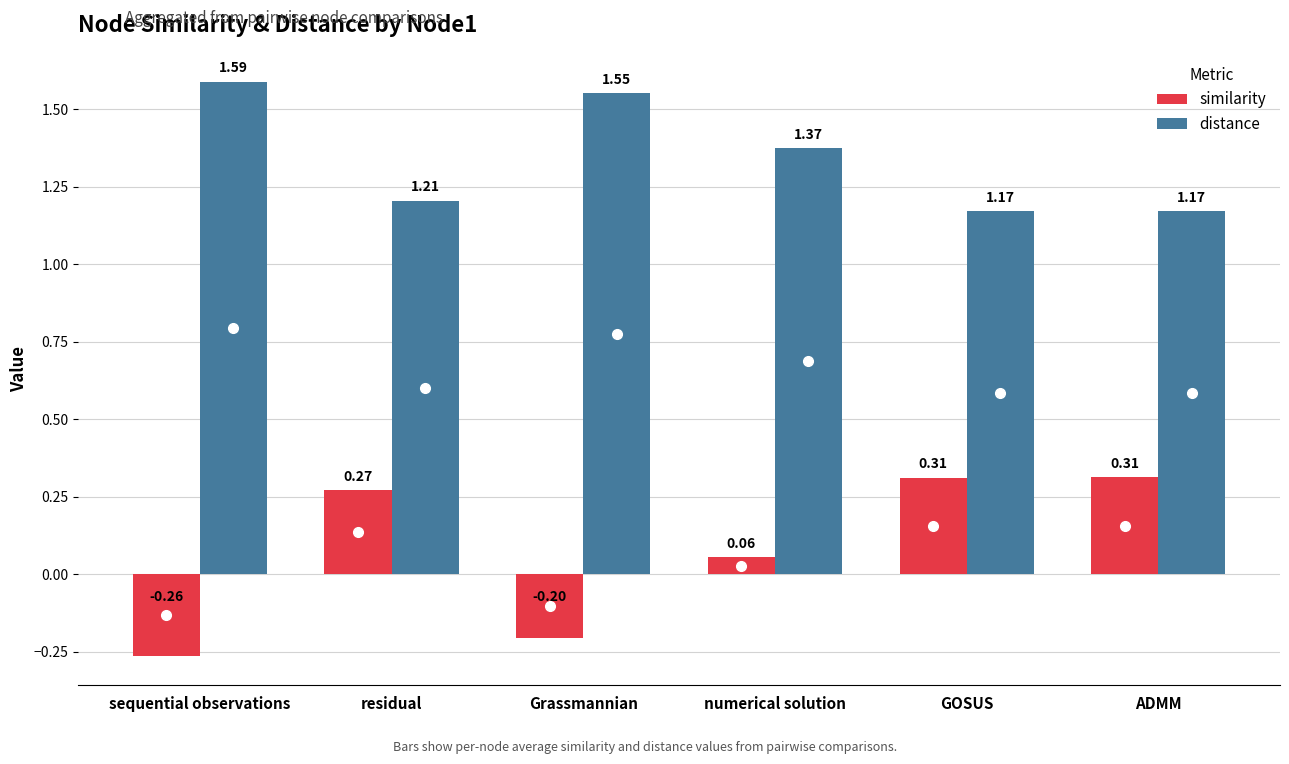

At which label does similarity first exceed 0?

residual